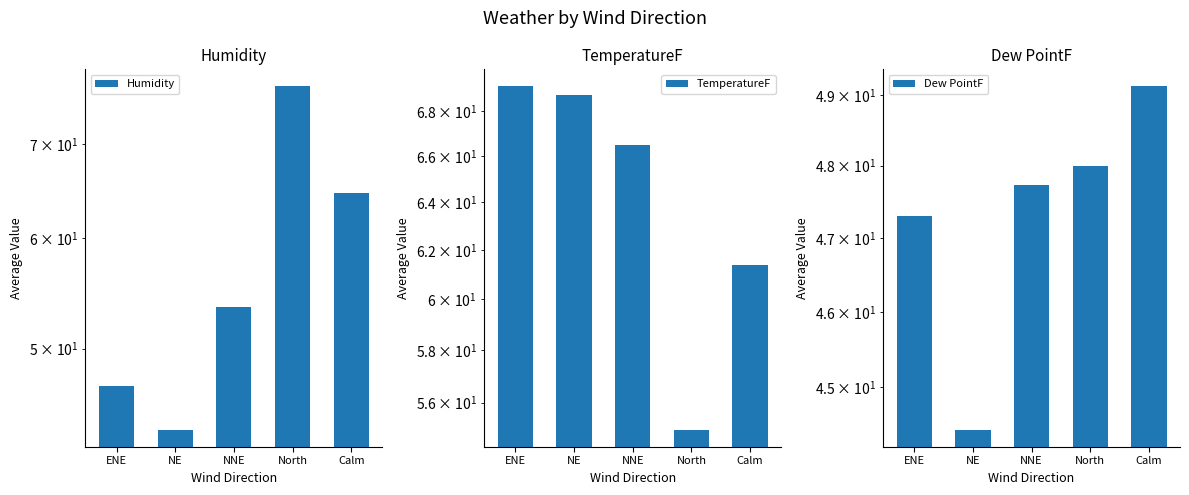

What is the maximum value shown in the chart?

77.0